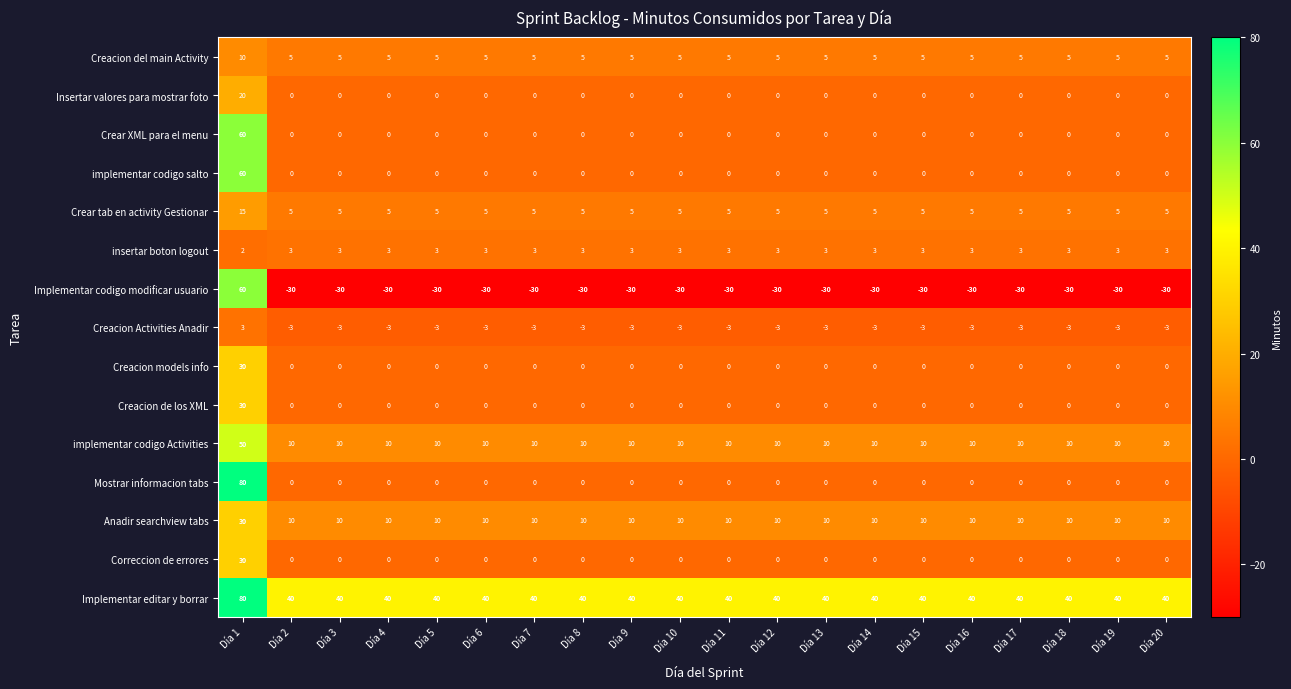

Which series has the largest range (max minus min)?

Implementar codigo modificar usuario